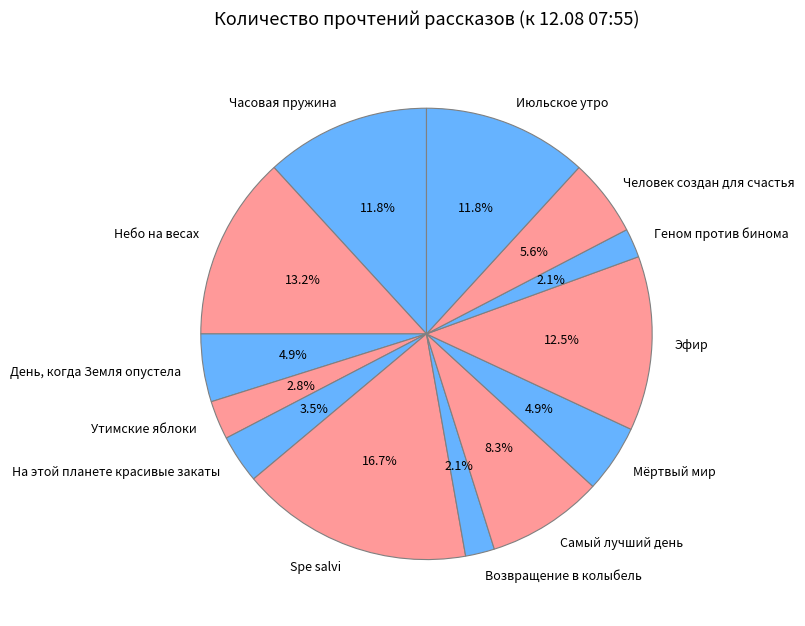

How many segments does this pie chart have?

13